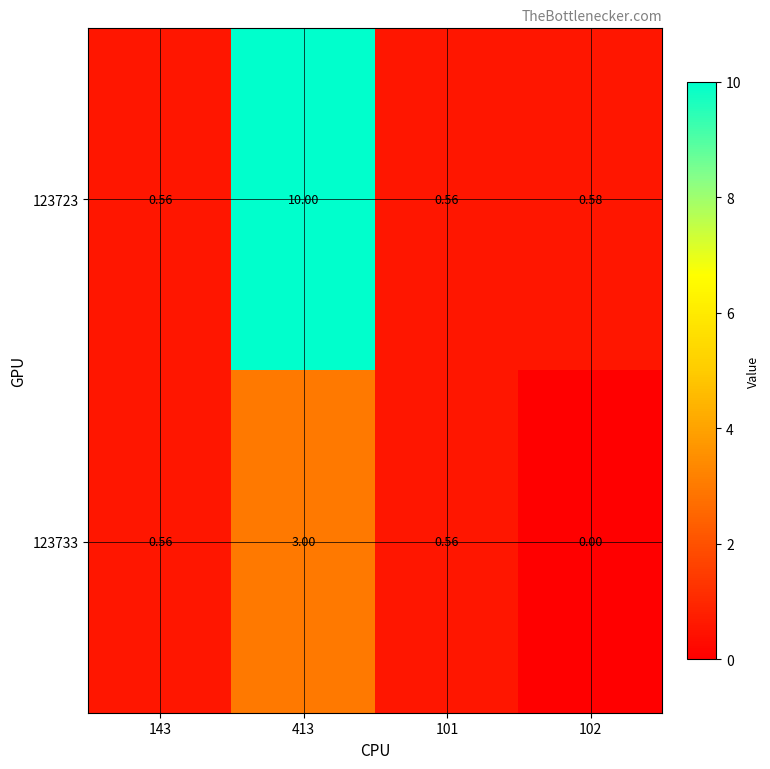

Which series has the largest total across all categories?

123723